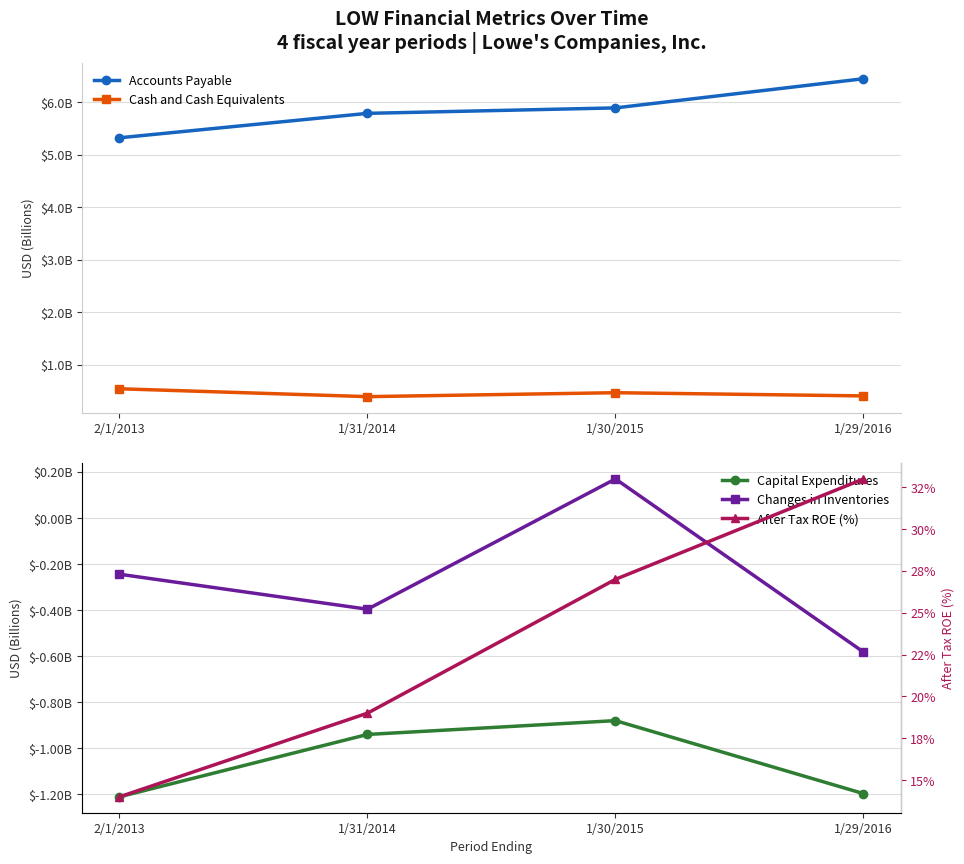

What is the difference between the Changes in Inventories values at 1/30/2015 and 1/29/2016?

752000000